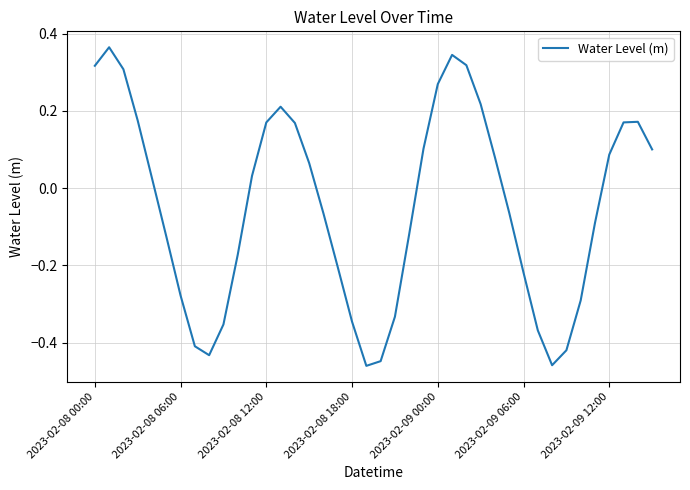

What is the difference between the maximum and minimum values?

0.8